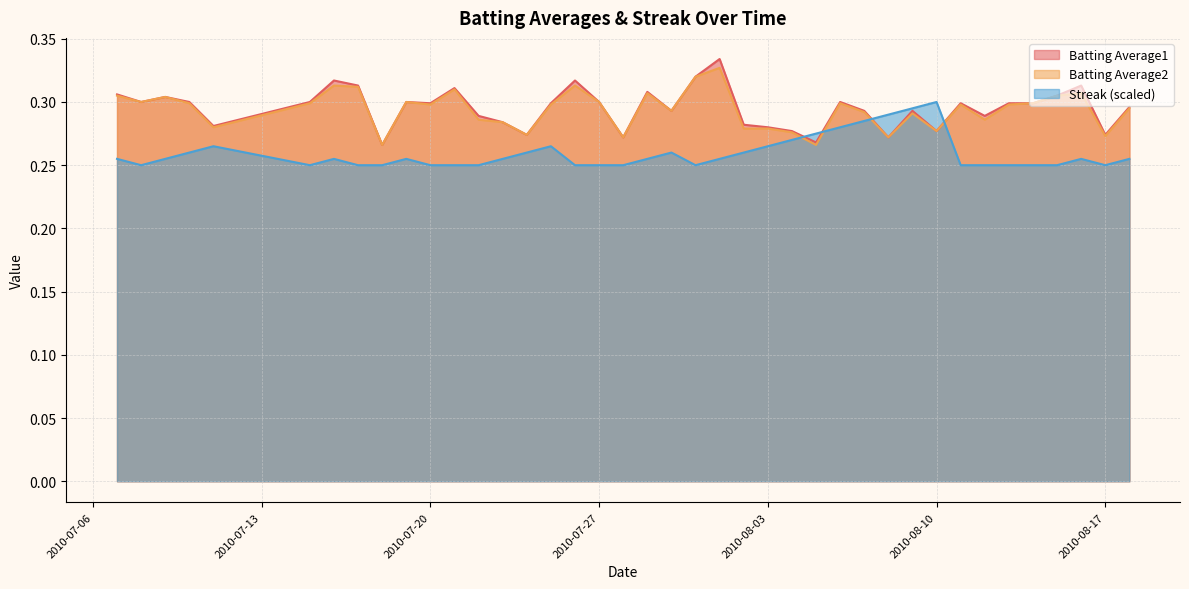

True or false: Streak (scaled) and Batting Average2 cross at least once.

True